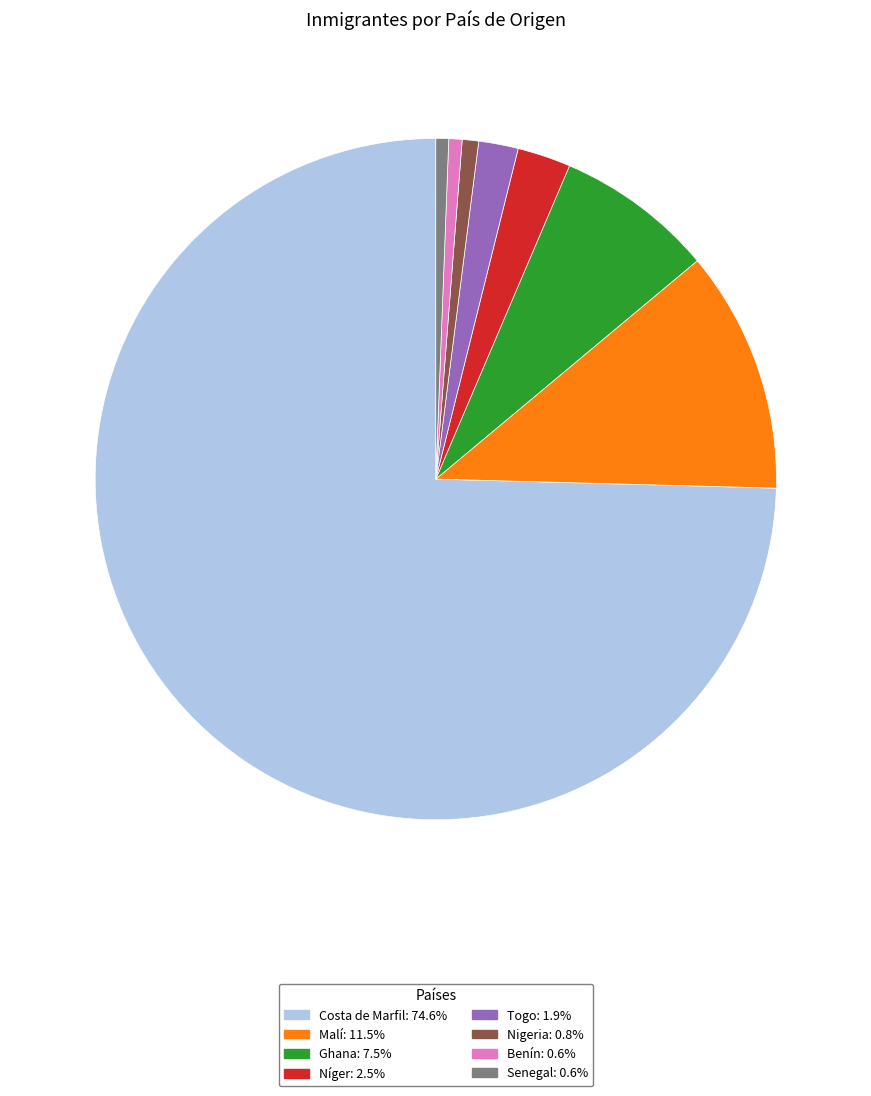

Is Malí the majority of the pie?

No